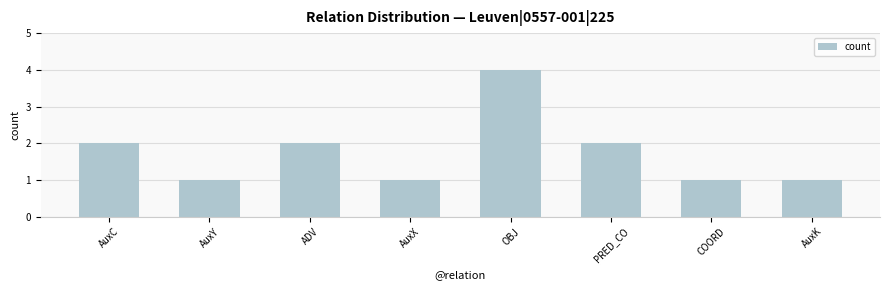

What is the approximate value at AuxC?

2